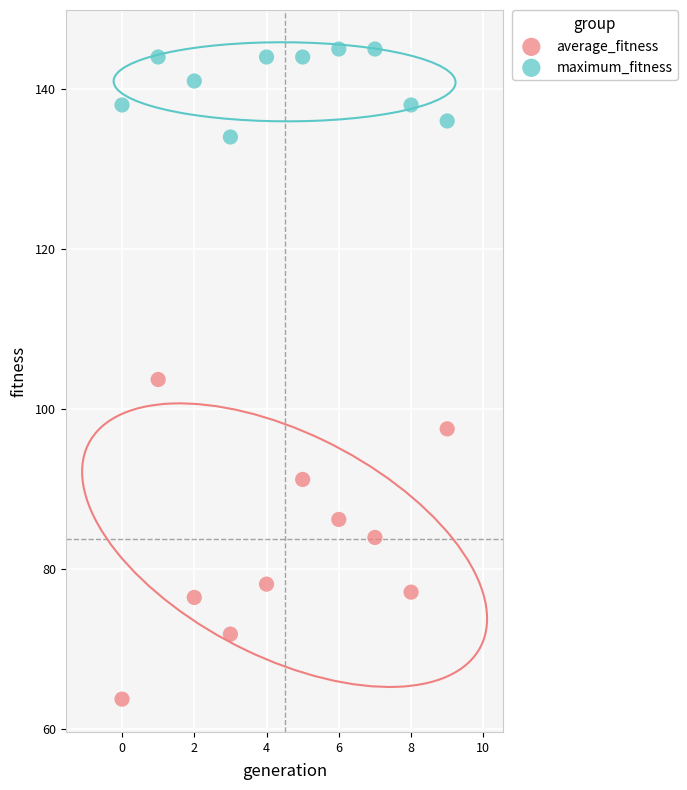

Which series contains the highest Y value?

maximum_fitness